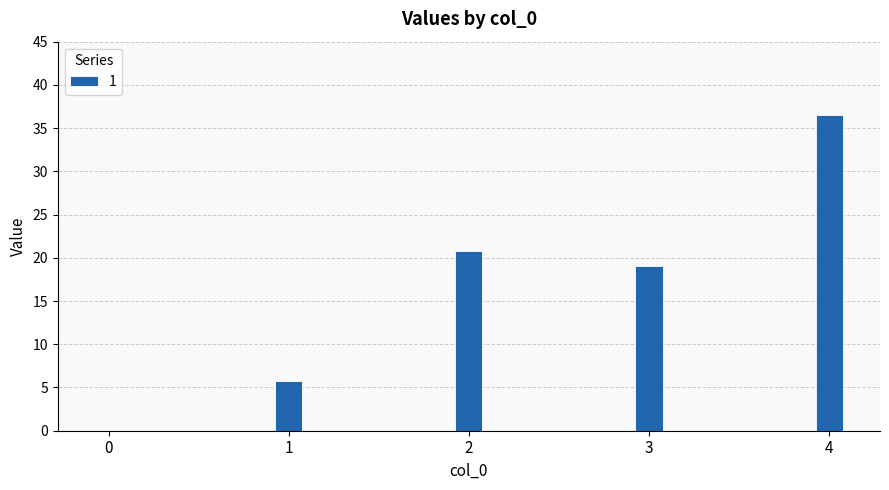

What is the change in value from 1 to 3?

+13.3